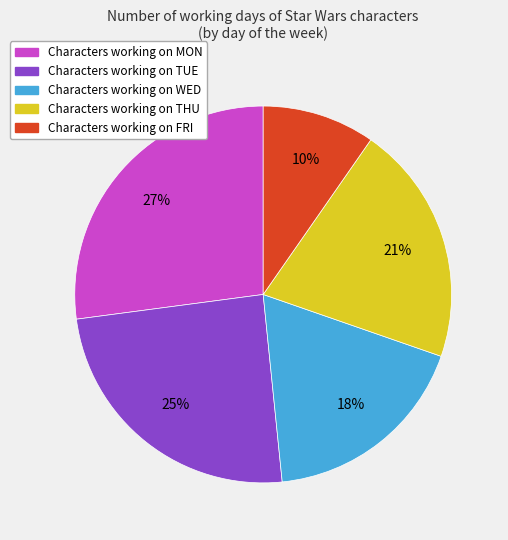

To the nearest percent, what is the difference between the largest and smallest slice percentages?

17%